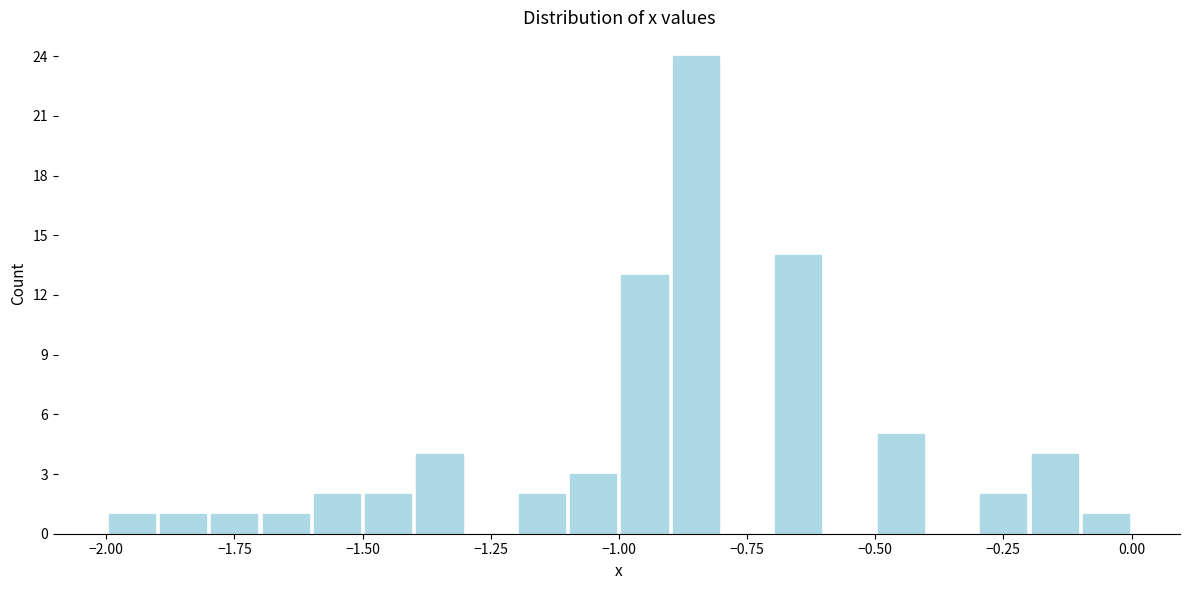

Around what value on the x-axis is the tallest bar? Give the approximate position of its centre, as read against the axis.

-0.85